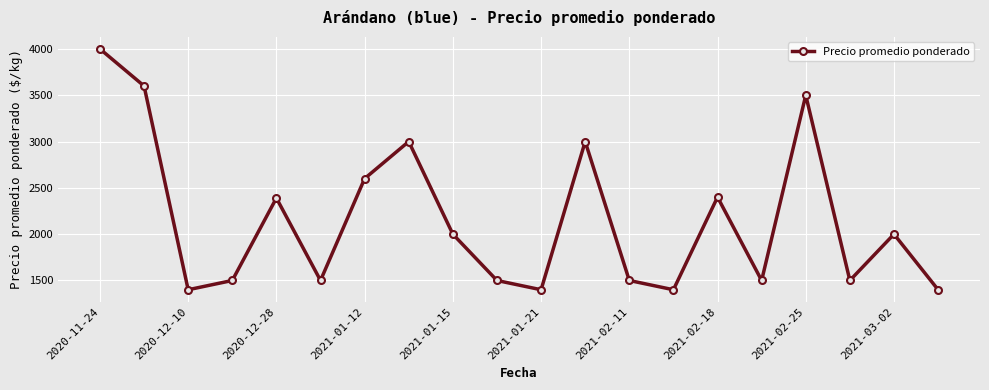

How many points are lower than both their immediate neighbors (excluding endpoints)?

6